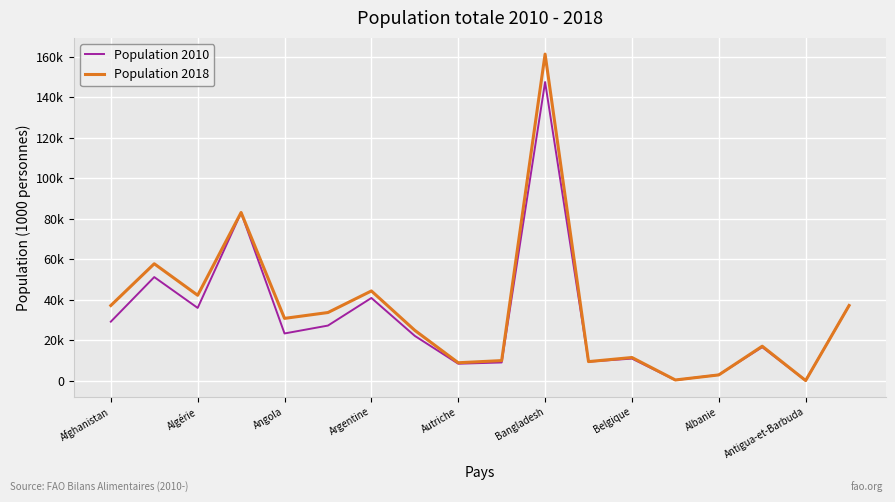

Does the chart have visible grid lines?

Yes